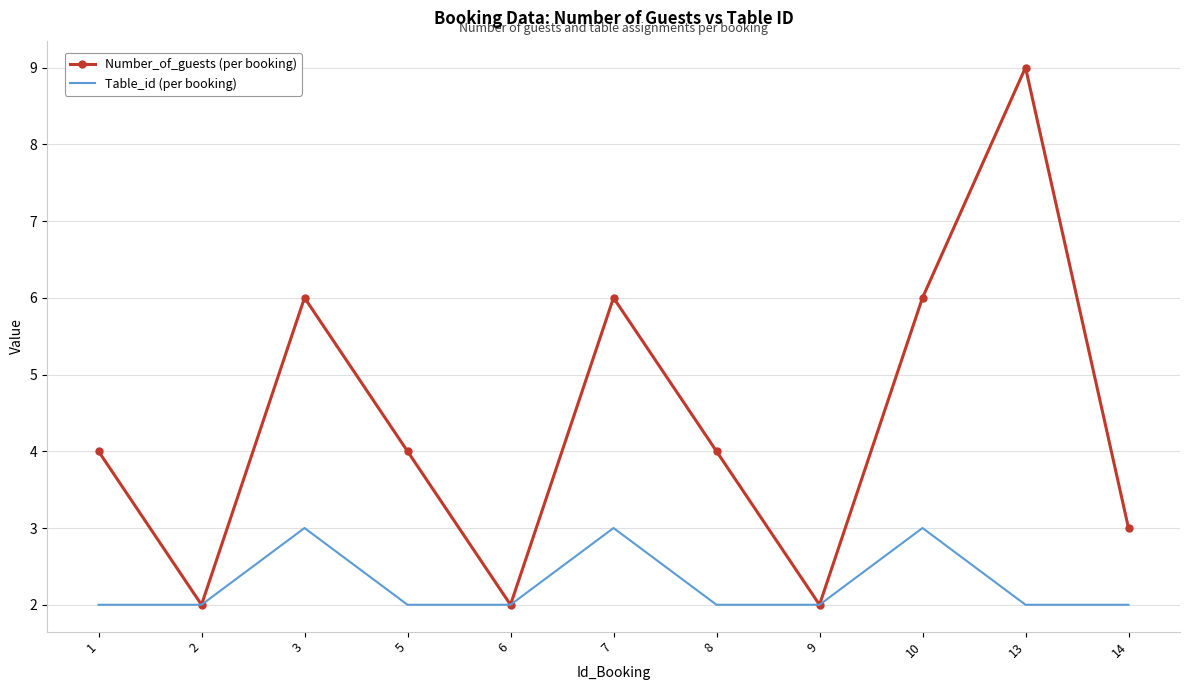

What is the difference between the highest and lowest values at 13?

7